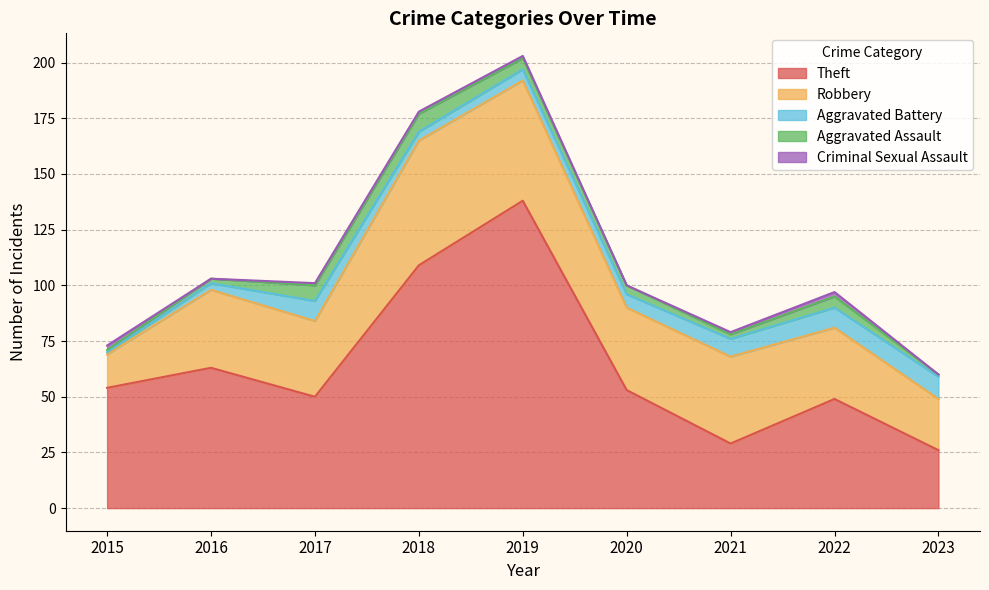

Where is Theft nearest to the value 82?

2016